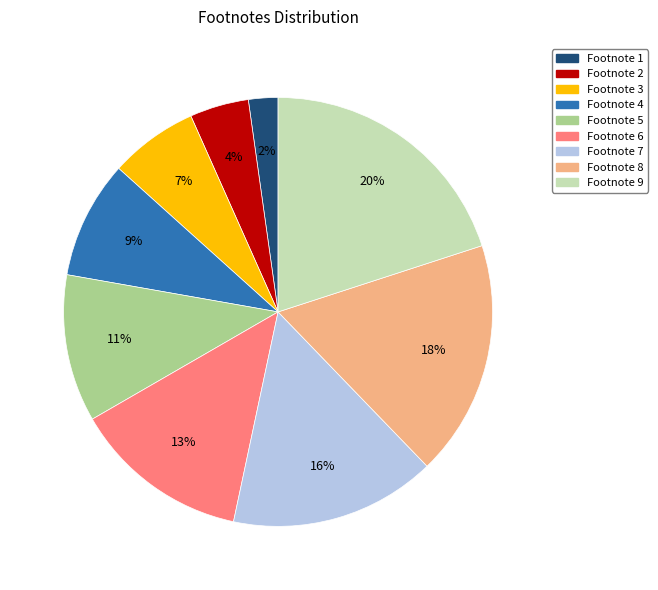

Is there a majority slice in this chart?

No